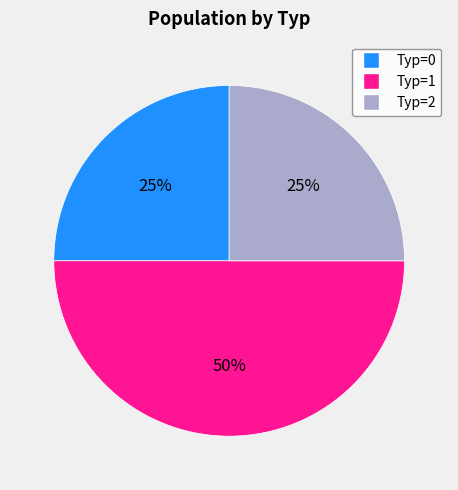

To the nearest percent, what is the average slice percentage?

33%